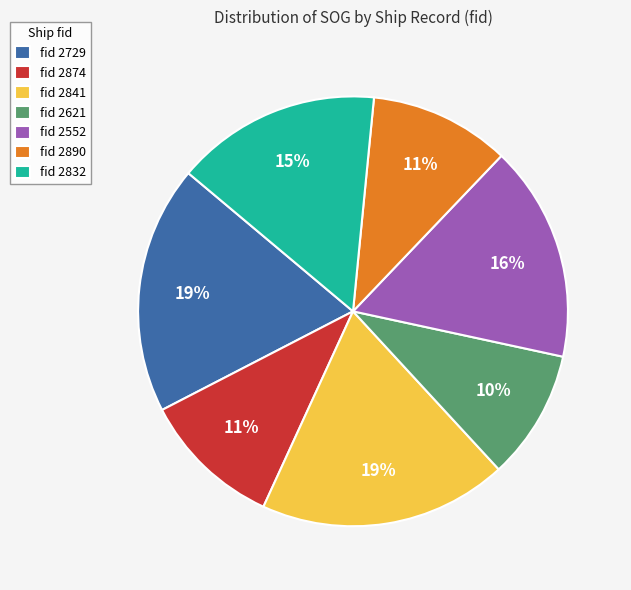

Approximately how many times larger is the value at fid 2621 compared to fid 2890?

0.9